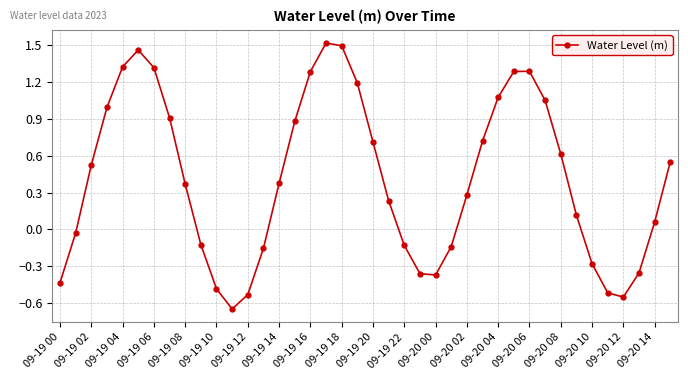

How many interior local peaks (higher than both neighbors) does the data have?

3